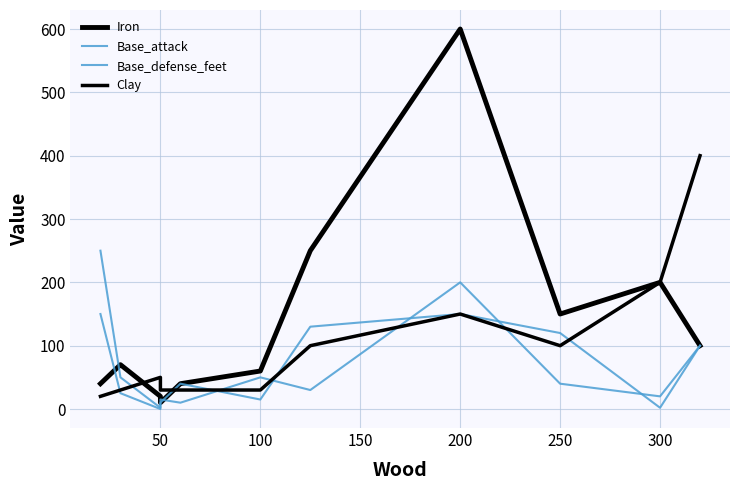

True or false: Base_attack has a value of 207 at 0.

False